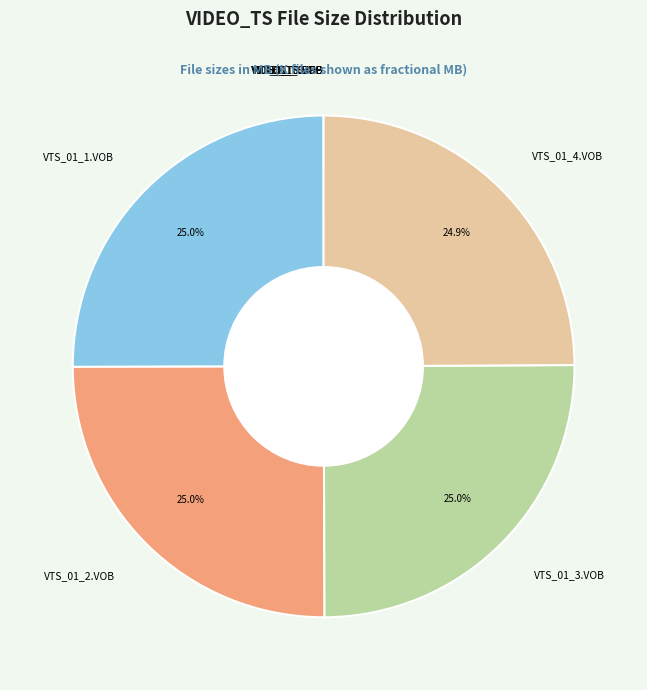

Which slice is the largest?

VTS_01_1.VOB